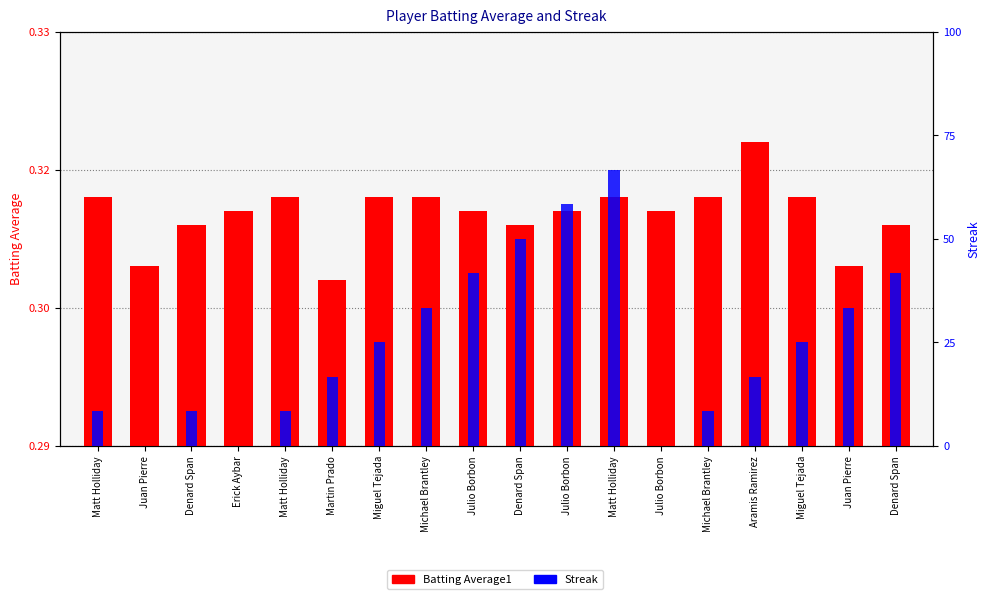

At Matt Holliday, list the series in order from smallest to largest.

Batting Average1, Streak